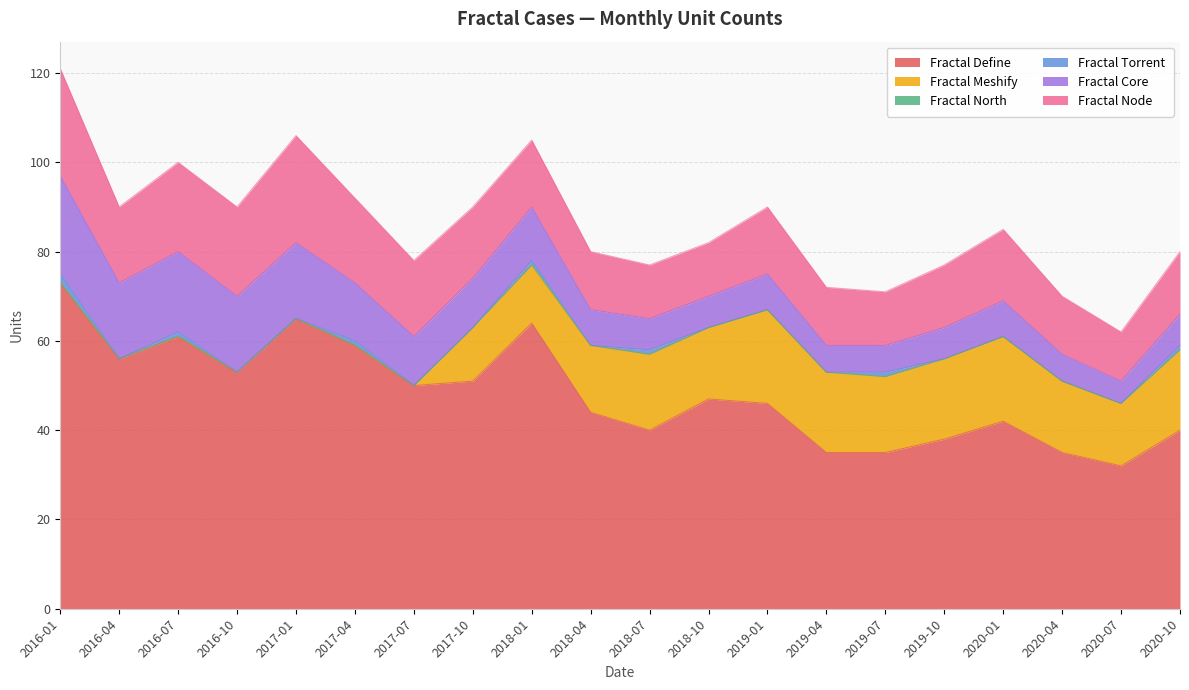

What is the total value across all series at 2020-07?

62